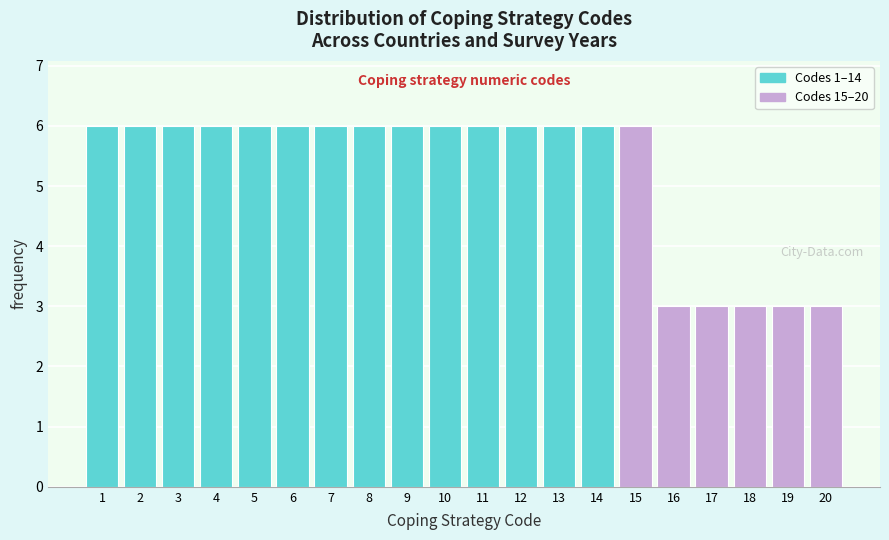

Reading left to right, extract all data points from this chart.

6	6	6	6	6	6	6	6	6	6	6	6	6	6	6	3	3	3	3	3